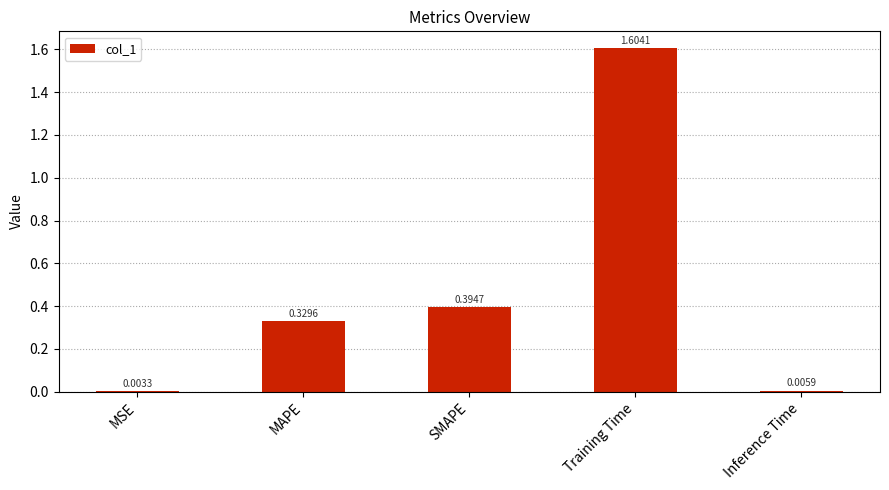

What is the change in value from SMAPE to Training Time?

+1.2